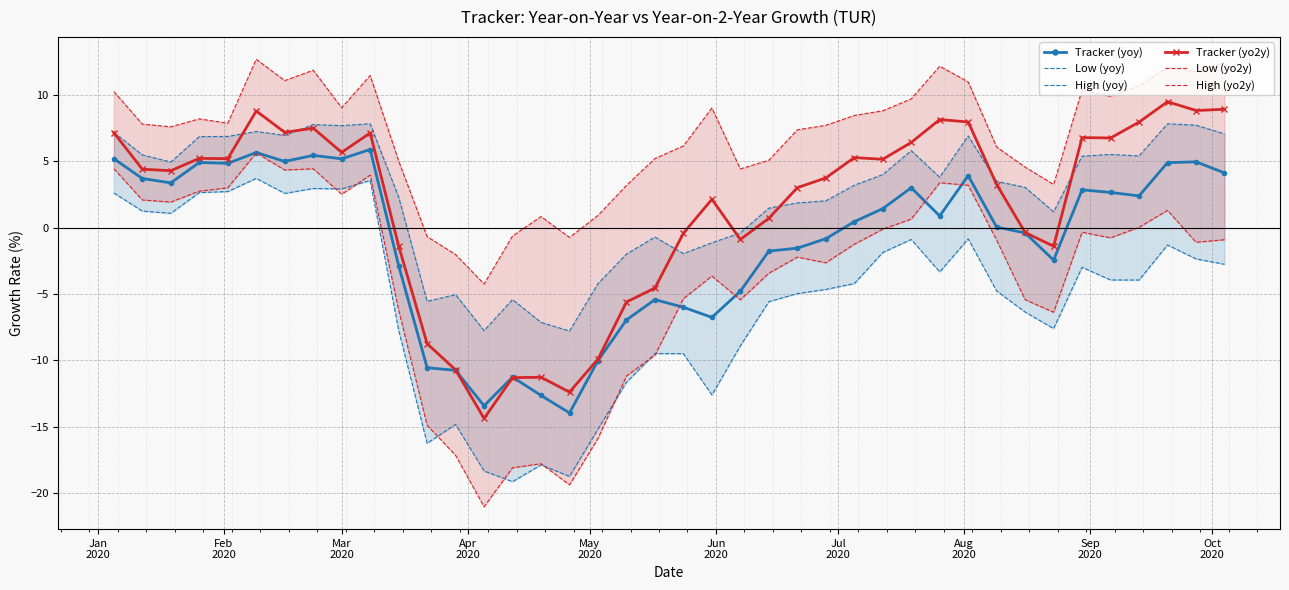

True or false: Tracker (yoy) has more than 0 interior local peaks.

True